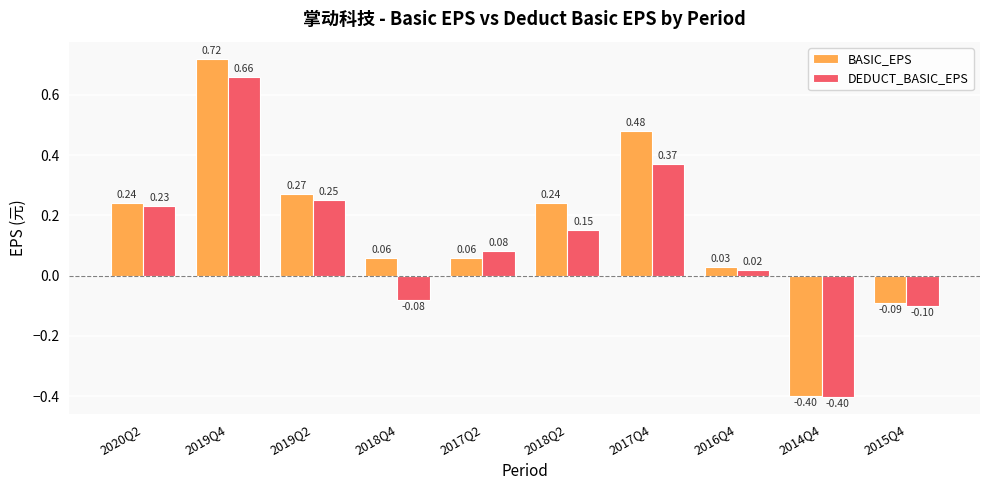

List the series in order of their peak value, highest first.

BASIC_EPS, DEDUCT_BASIC_EPS